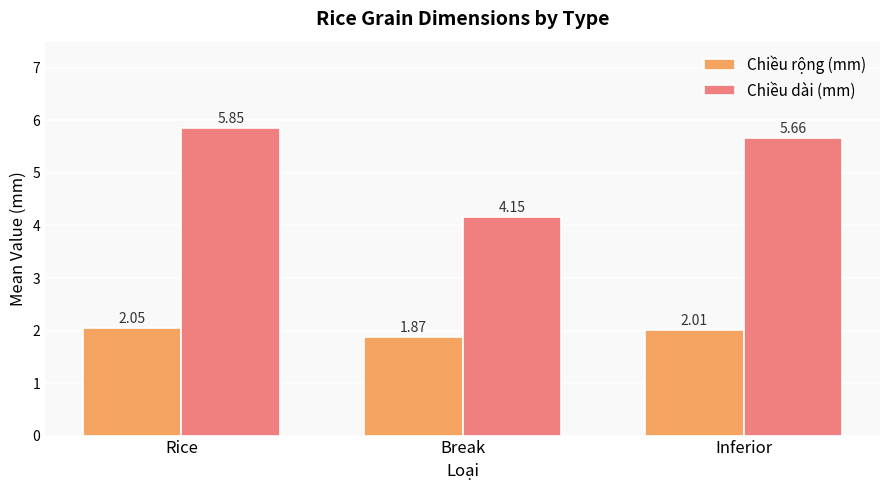

Rank the categories by Chiều rộng (mm) value from lowest to highest.

Break, Inferior, Rice